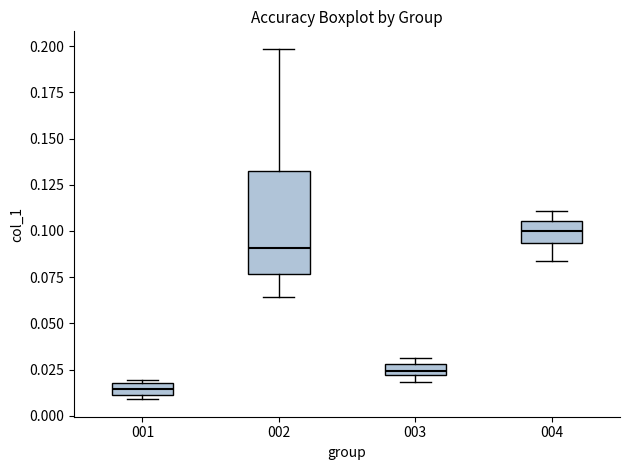

Comparing the boxes themselves (not the whiskers), which one is the tallest?

002